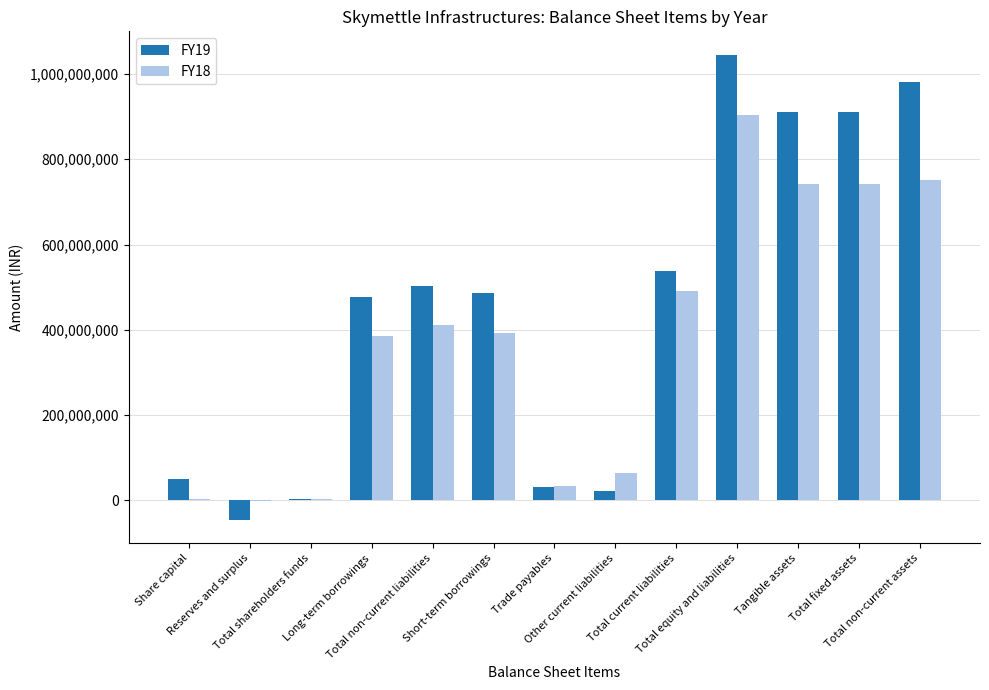

Which series has the largest total across all categories?

FY19